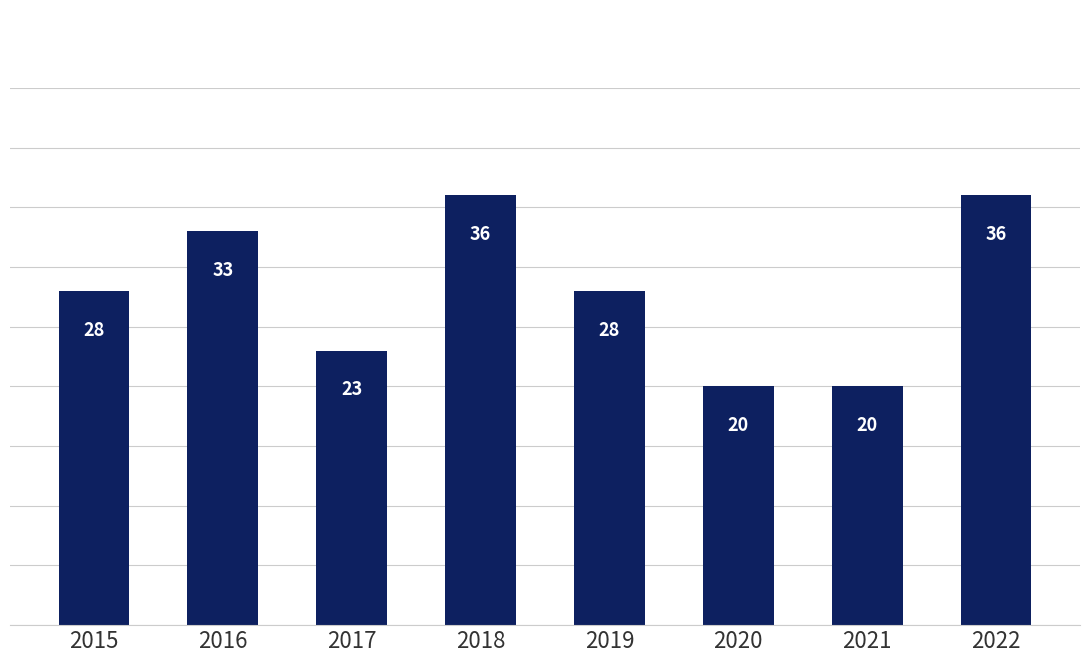

The value at 2022 is 36. True or false?

True